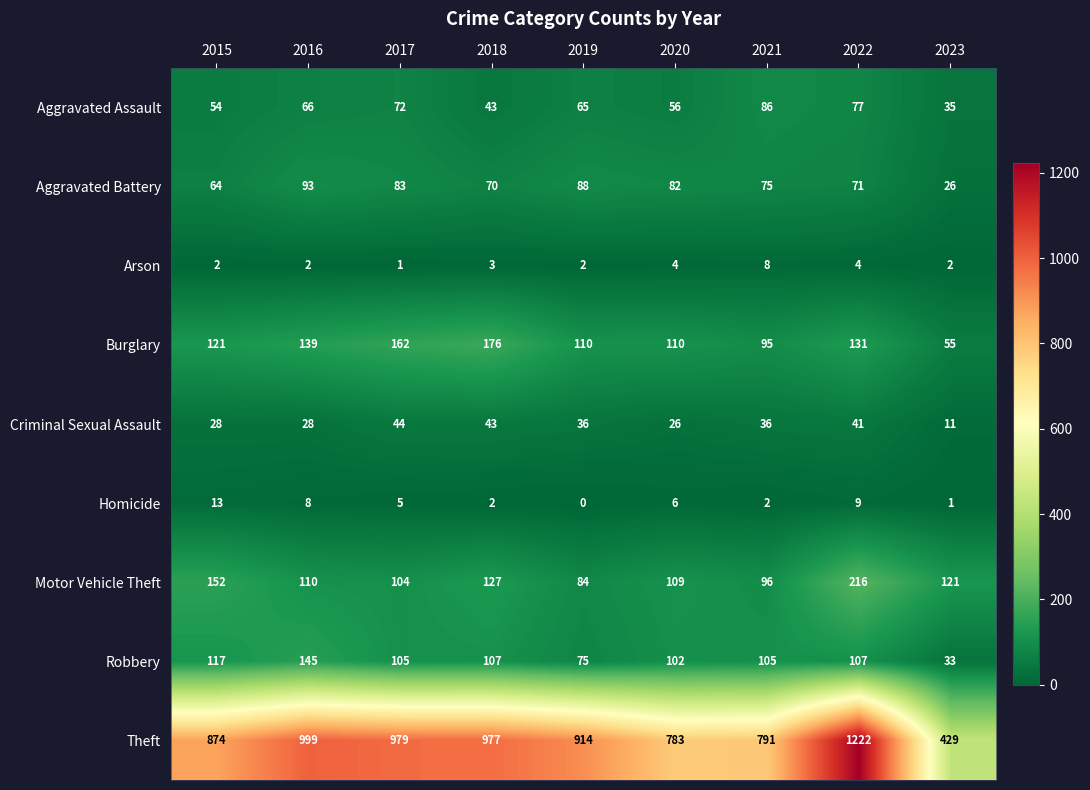

Which series has the largest total across all categories?

Theft